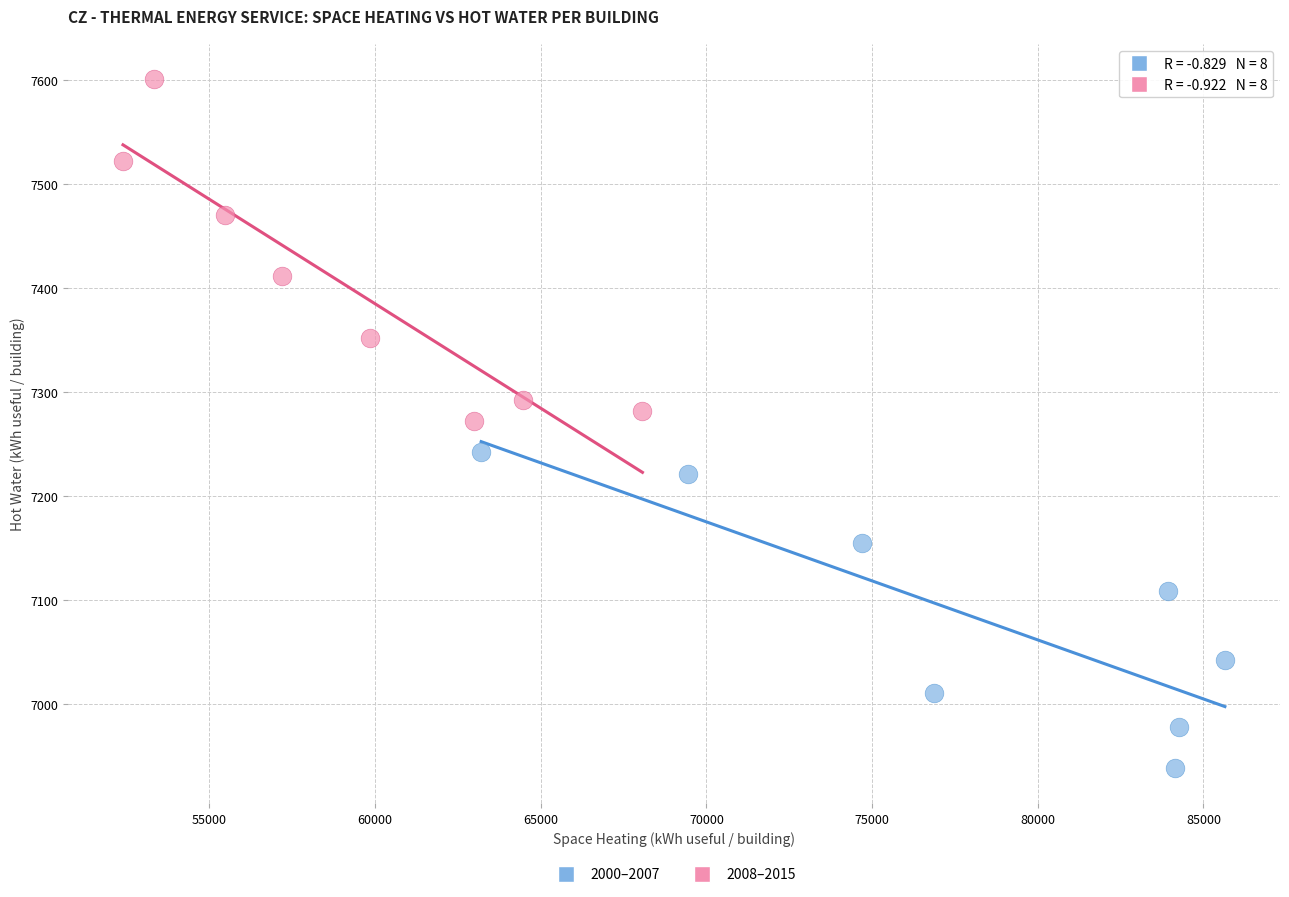

Which series contains the highest Y value?

2008–2015